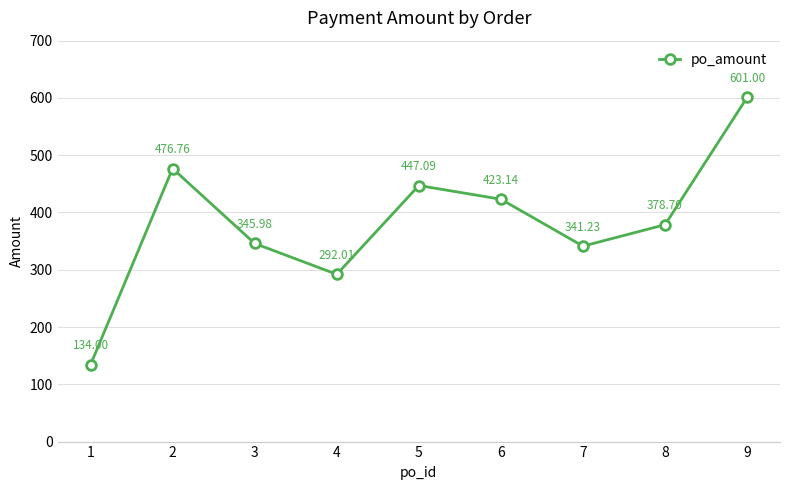

At which label does the data first exceed 378?

2